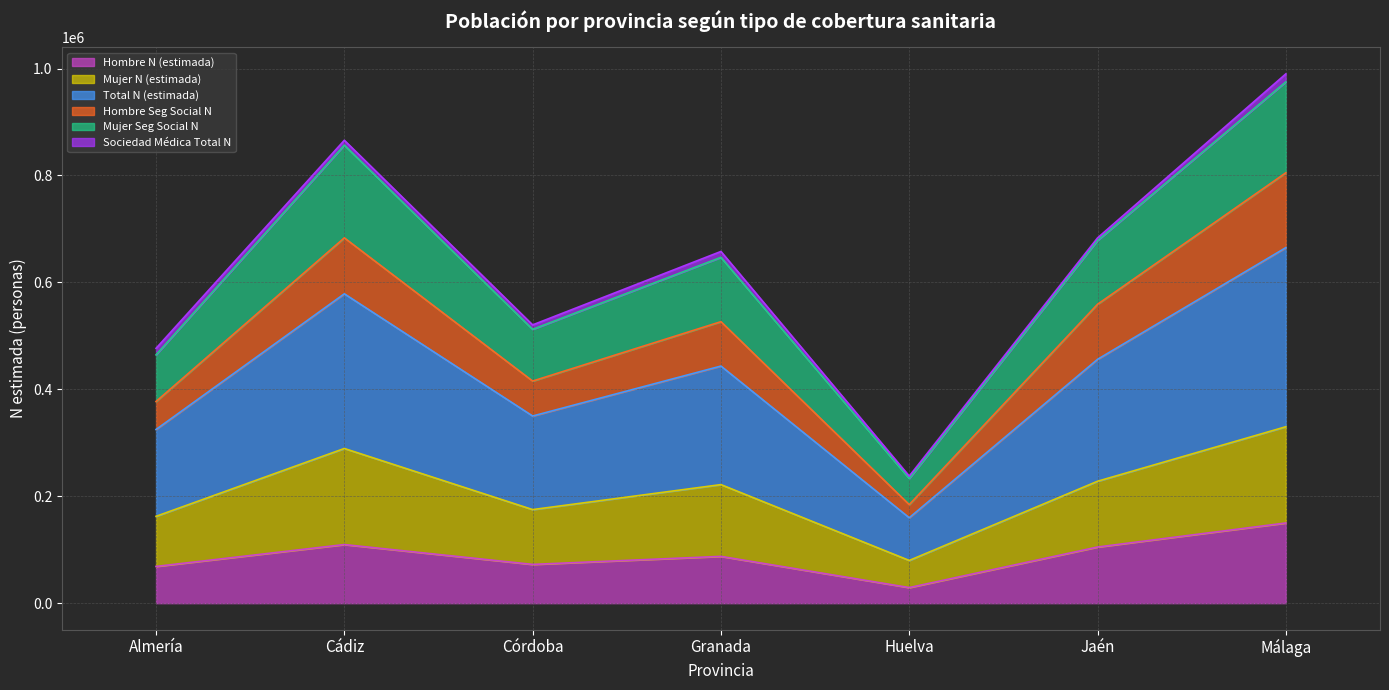

At which category does Mujer Seg Social N reach its first local peak?

Cádiz